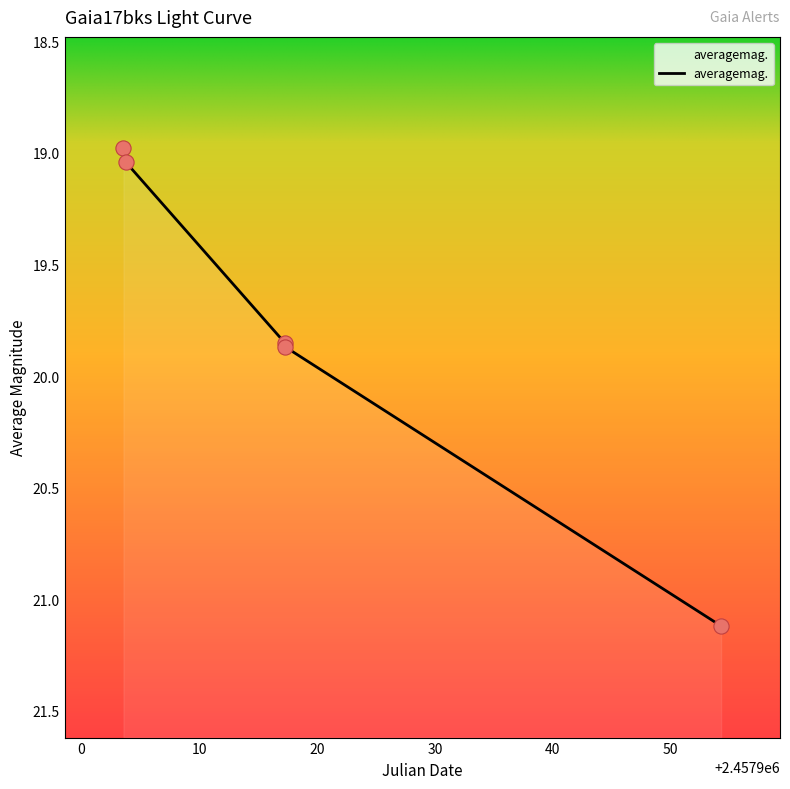

What is the change in value from 2457903.552 to 2457903.728?

+0.1